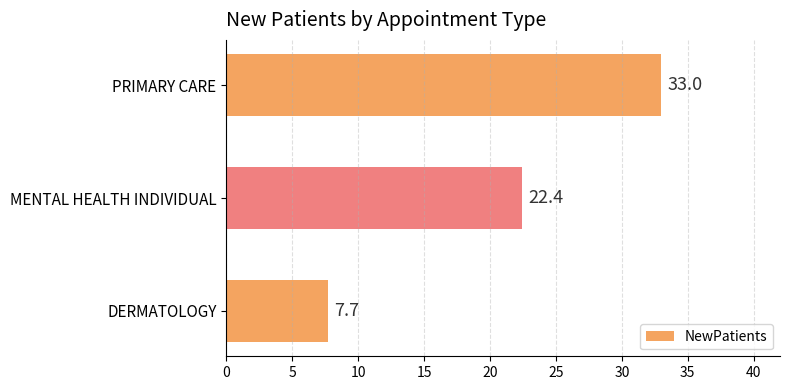

Reading bottom to top, what are all the values shown in this chart?

DERMATOLOGY=7.7	MENTAL HEALTH INDIVIDUAL=22.4	PRIMARY CARE=33.0